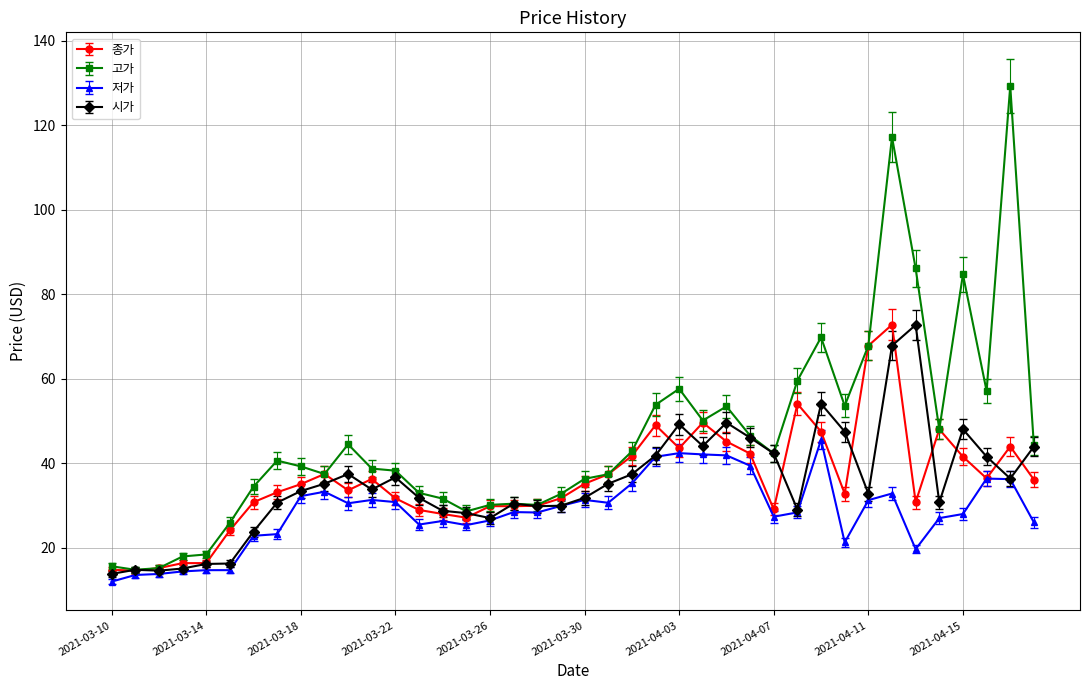

What is the sum of all 고가 values?

1837.0